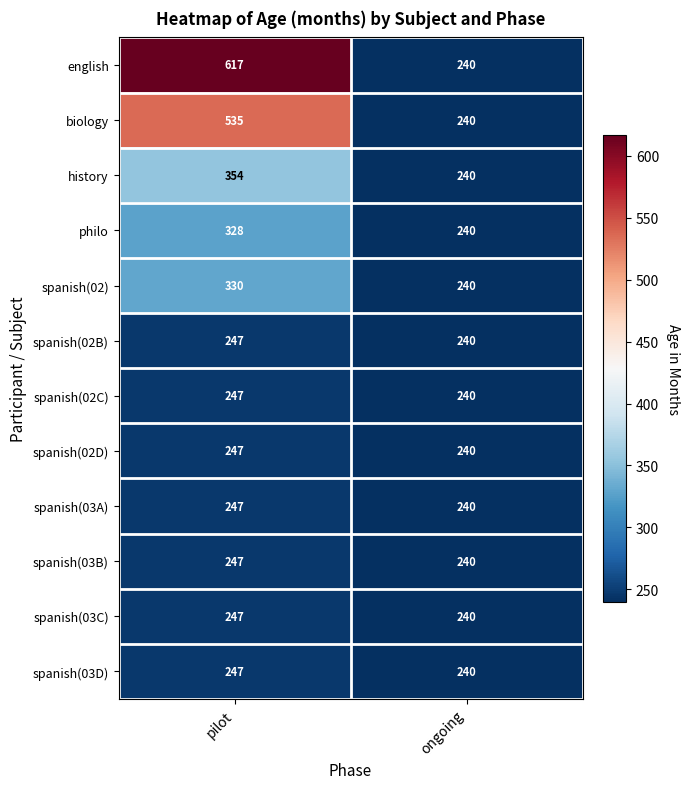

Reading left to right, list all the values displayed in this chart.

english: pilot=617	ongoing=240
biology: pilot=535	ongoing=240
history: pilot=354	ongoing=240
philo: pilot=328	ongoing=240
spanish(02): pilot=330	ongoing=240
spanish(02B): pilot=247	ongoing=240
spanish(02C): pilot=247	ongoing=240
spanish(02D): pilot=247	ongoing=240
spanish(03A): pilot=247	ongoing=240
spanish(03B): pilot=247	ongoing=240
spanish(03C): pilot=247	ongoing=240
spanish(03D): pilot=247	ongoing=240